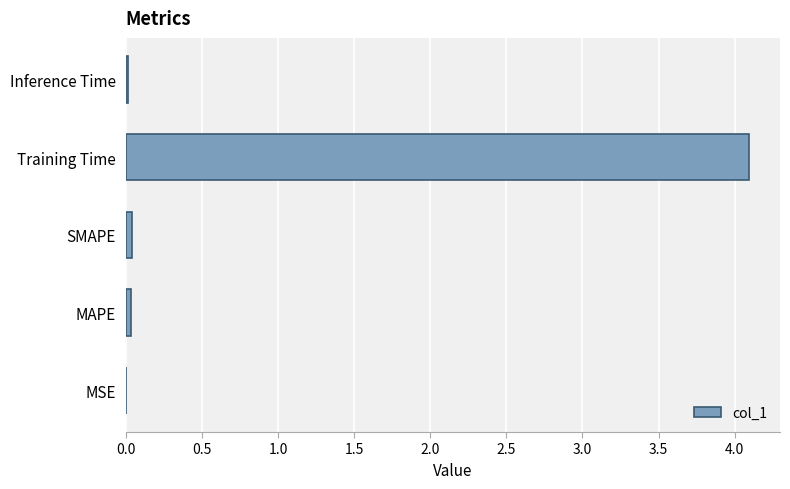

What is the greatest value displayed?

4.1